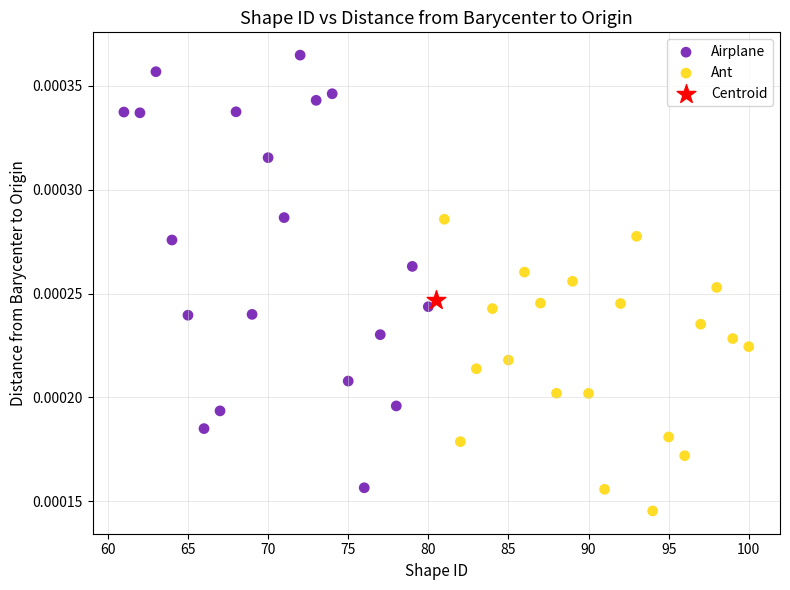

What are all the series names shown in the legend?

Airplane, Ant, Centroid